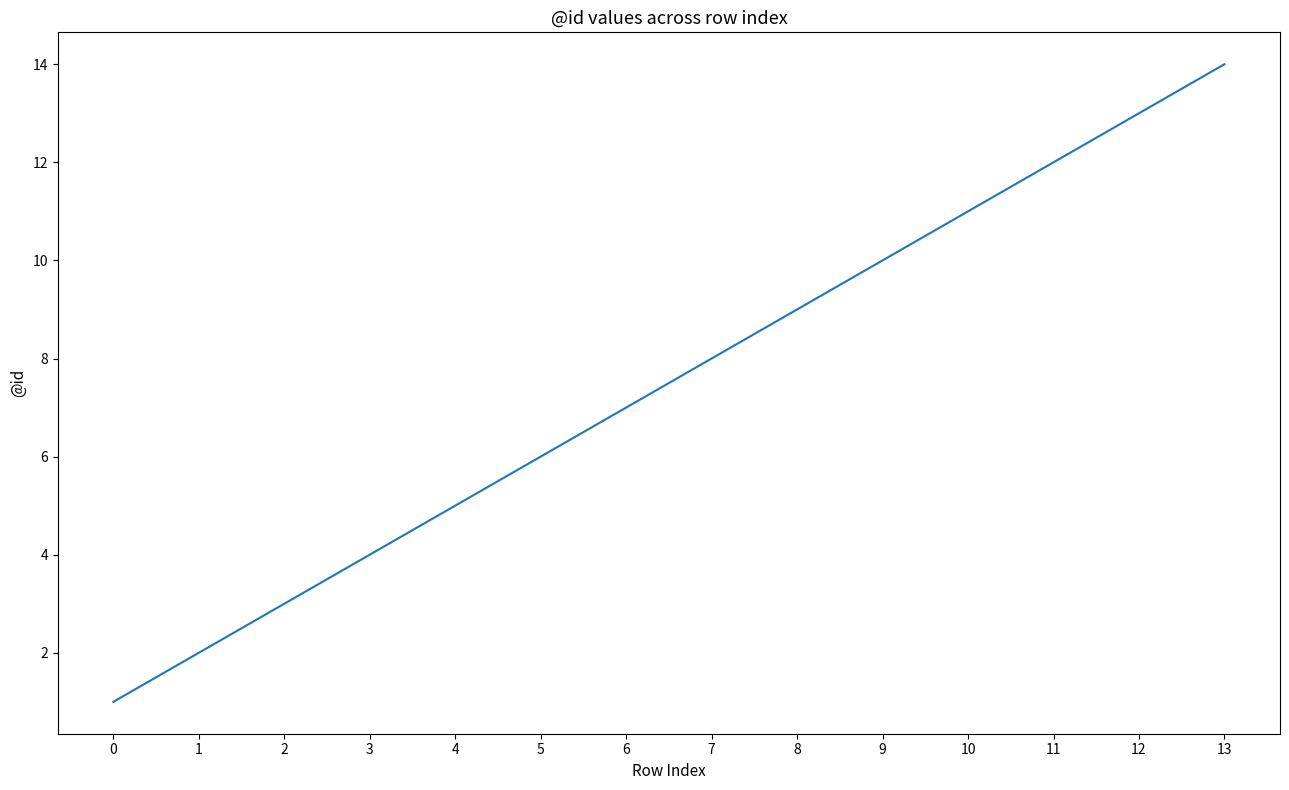

Which label corresponds to the largest value in the chart?

13